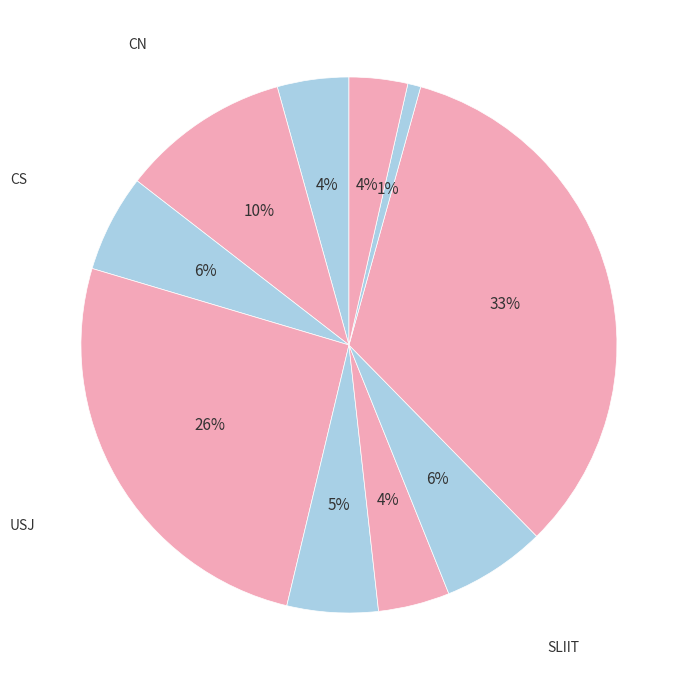

Is there a majority slice in this chart?

No